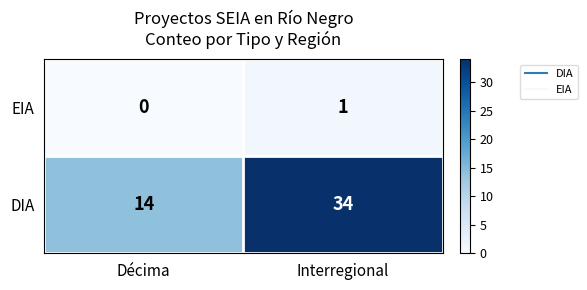

Which label corresponds to the smallest value in the chart?

Décima